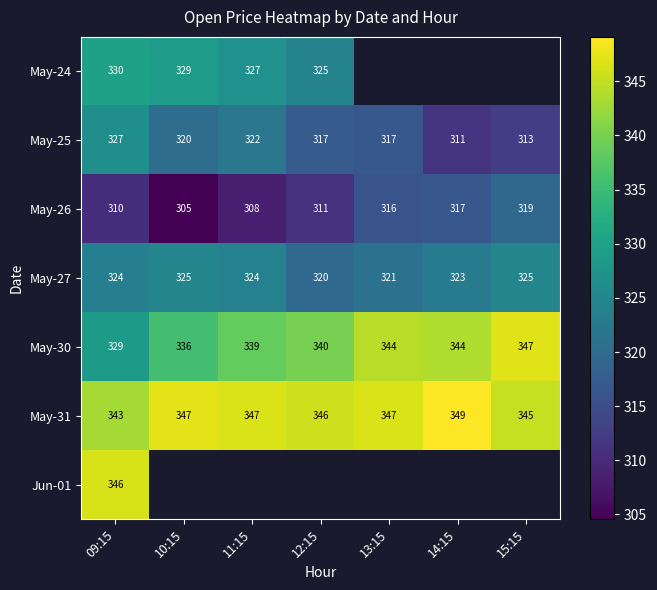

Is the value of May-30 at 13:15 greater than the value of May-26 at 14:15?

Yes